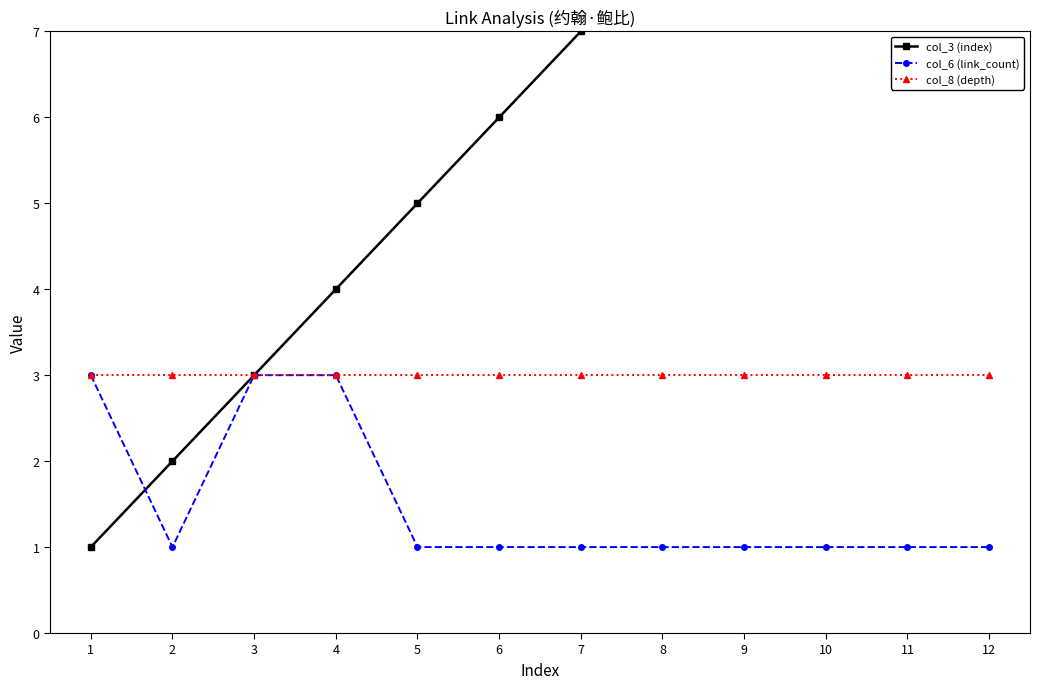

What is the maximum value shown in the chart?

12